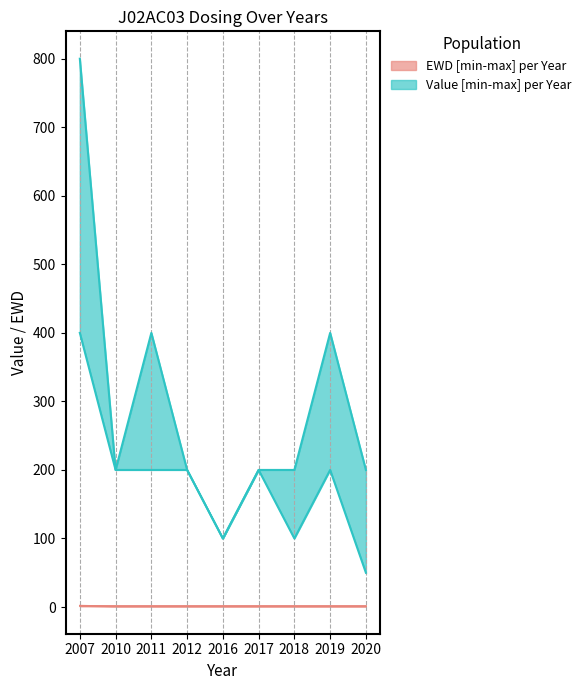

At which label does Value_upper first exceed 200?

2007